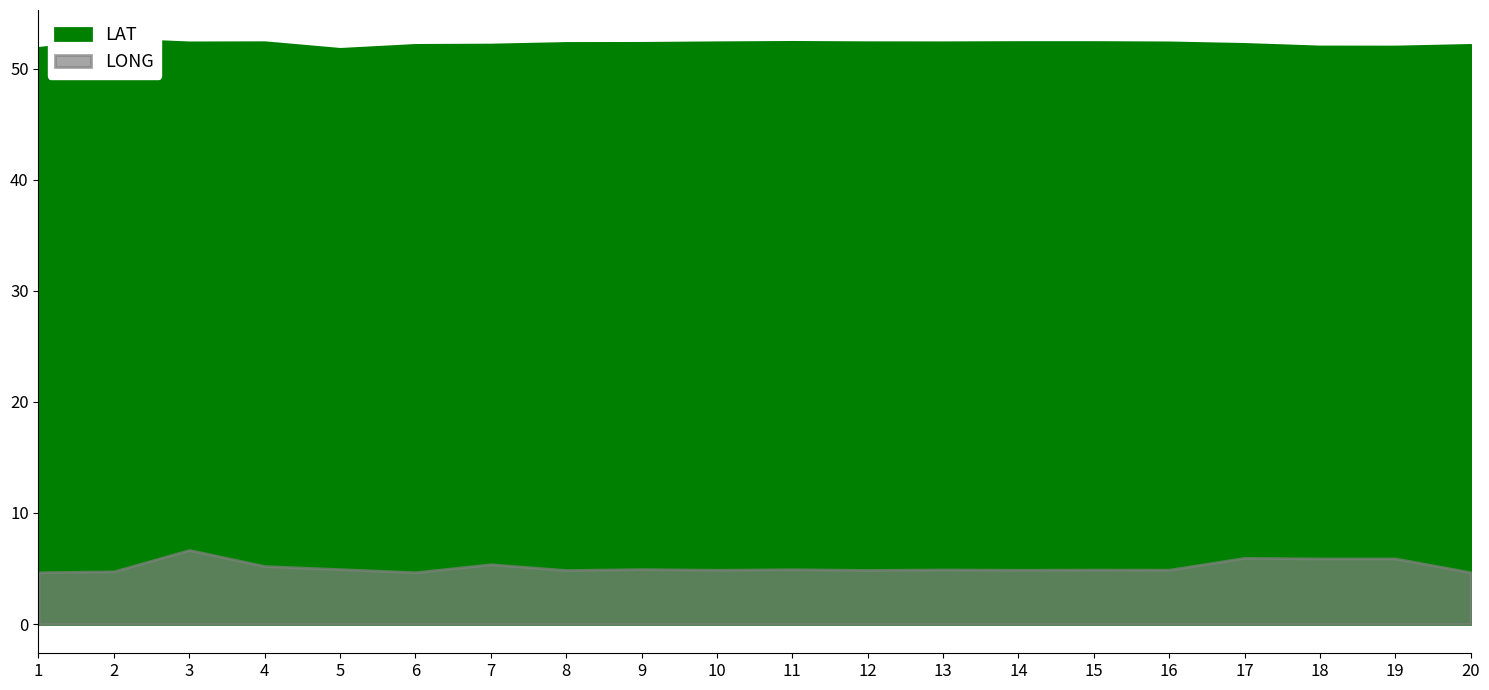

Reading right to left, transcribe all the data shown in this chart.

LAT: 20=52.1	19=52.0	18=52.0	17=52.2	16=52.4	15=52.4	14=52.4	13=52.4	12=52.4	11=52.4	10=52.4	9=52.3	8=52.3	7=52.2	6=52.1	5=51.8	4=52.4	3=52.4	2=52.6	1=51.9
LONG: 20=4.7	19=5.9	18=5.9	17=6.0	16=4.9	15=4.9	14=4.9	13=4.9	12=4.9	11=4.9	10=4.9	9=4.9	8=4.9	7=5.4	6=4.7	5=4.9	4=5.2	3=6.7	2=4.7	1=4.7